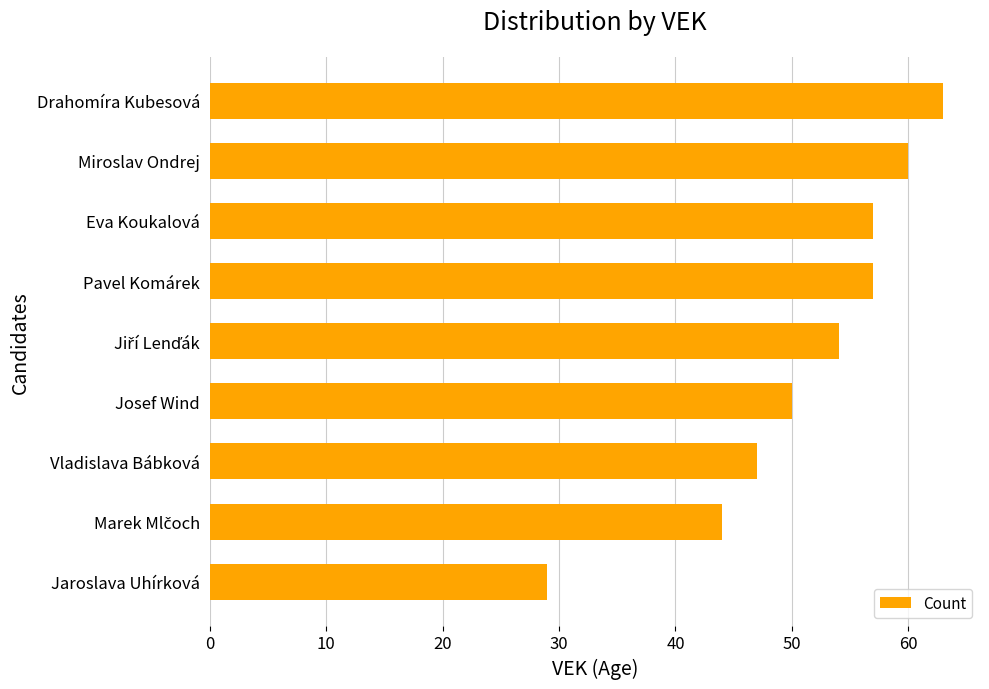

What is the difference between the values at Jaroslava Uhírková and Pavel Komárek?

28